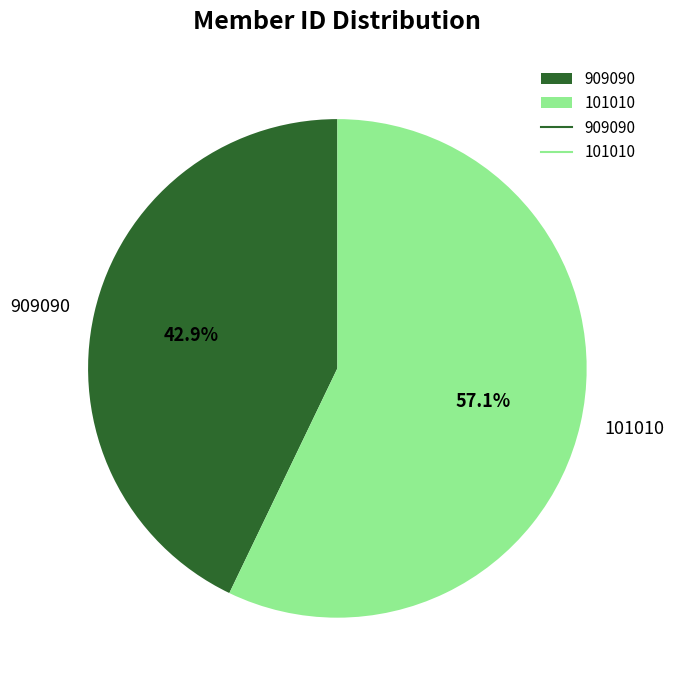

To the nearest percent, what is the difference between the 101010 and 909090 slice percentages?

14%